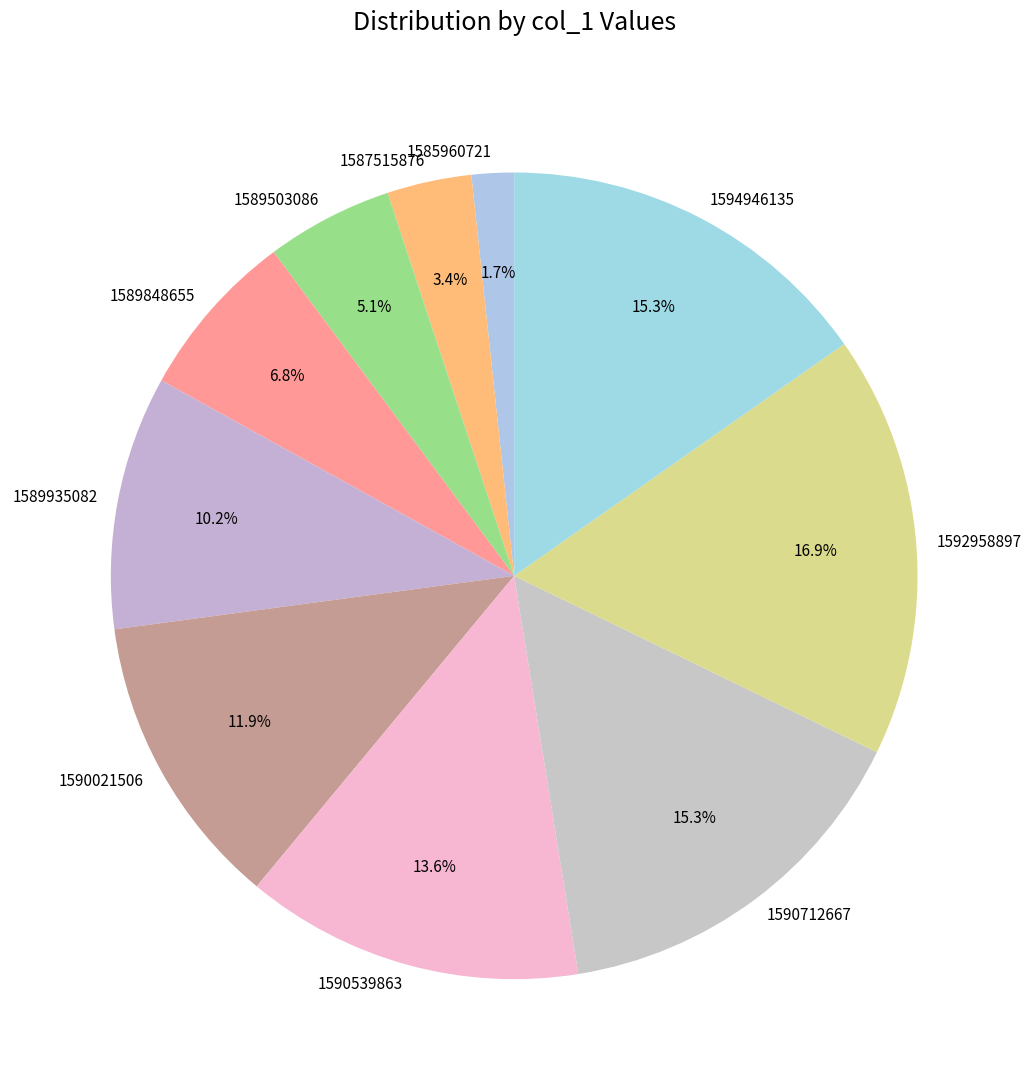

Does any single category account for the majority?

No